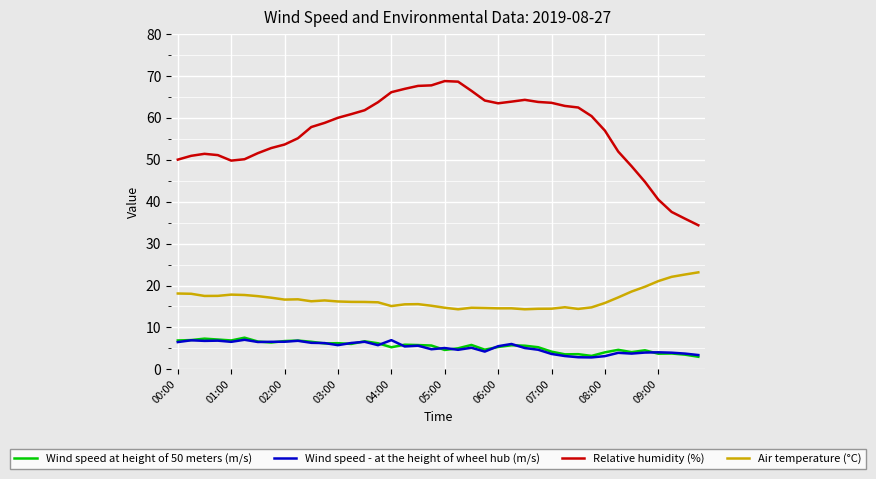

True or false: Relative humidity (%) and Wind speed at height of 50 meters (m/s) cross at least once.

False